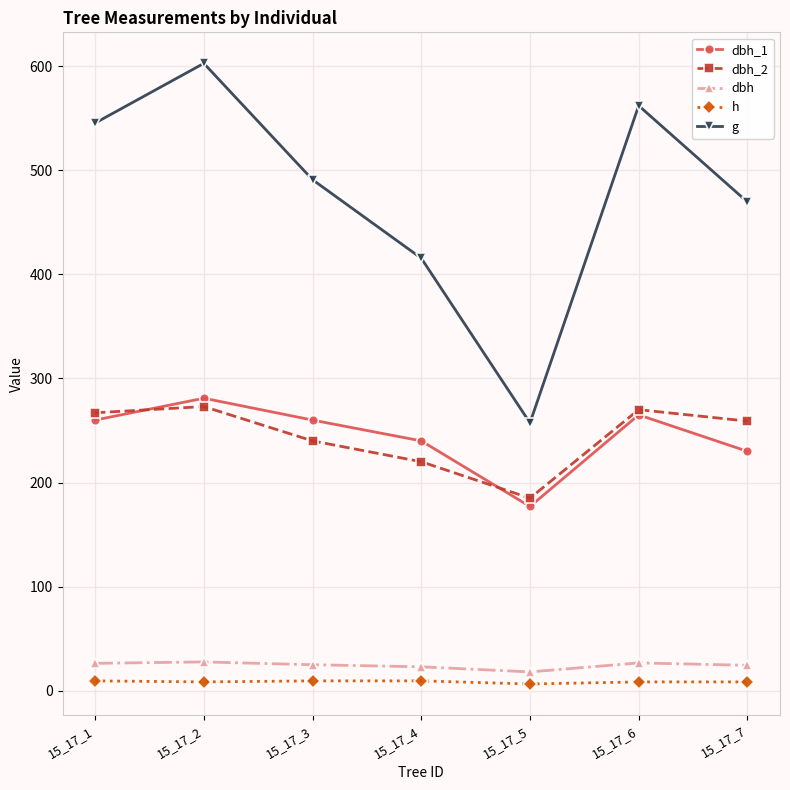

What is the difference between the maximum and second lowest values in the h series?

1.0